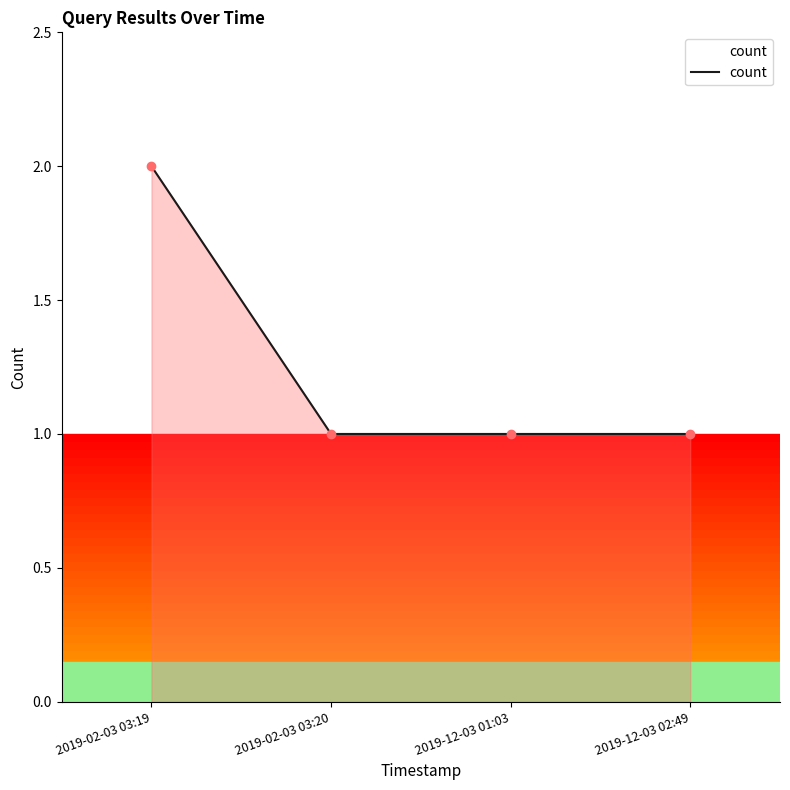

What is the change in value from 2019-02-03 03:19 to 2019-02-03 03:20?

-1